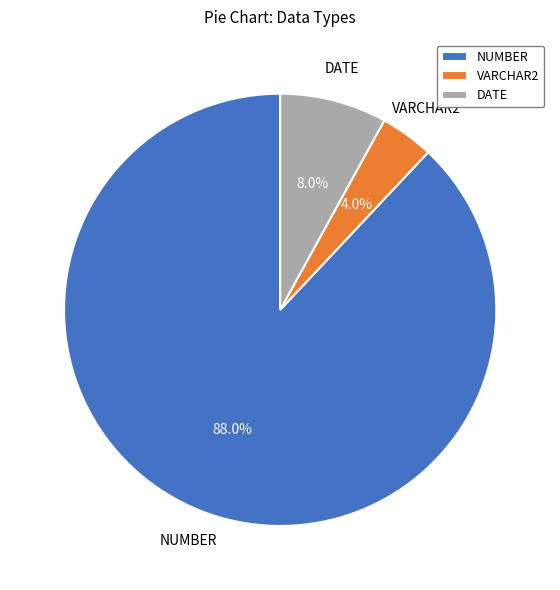

Which has a higher value, VARCHAR2 or DATE?

DATE